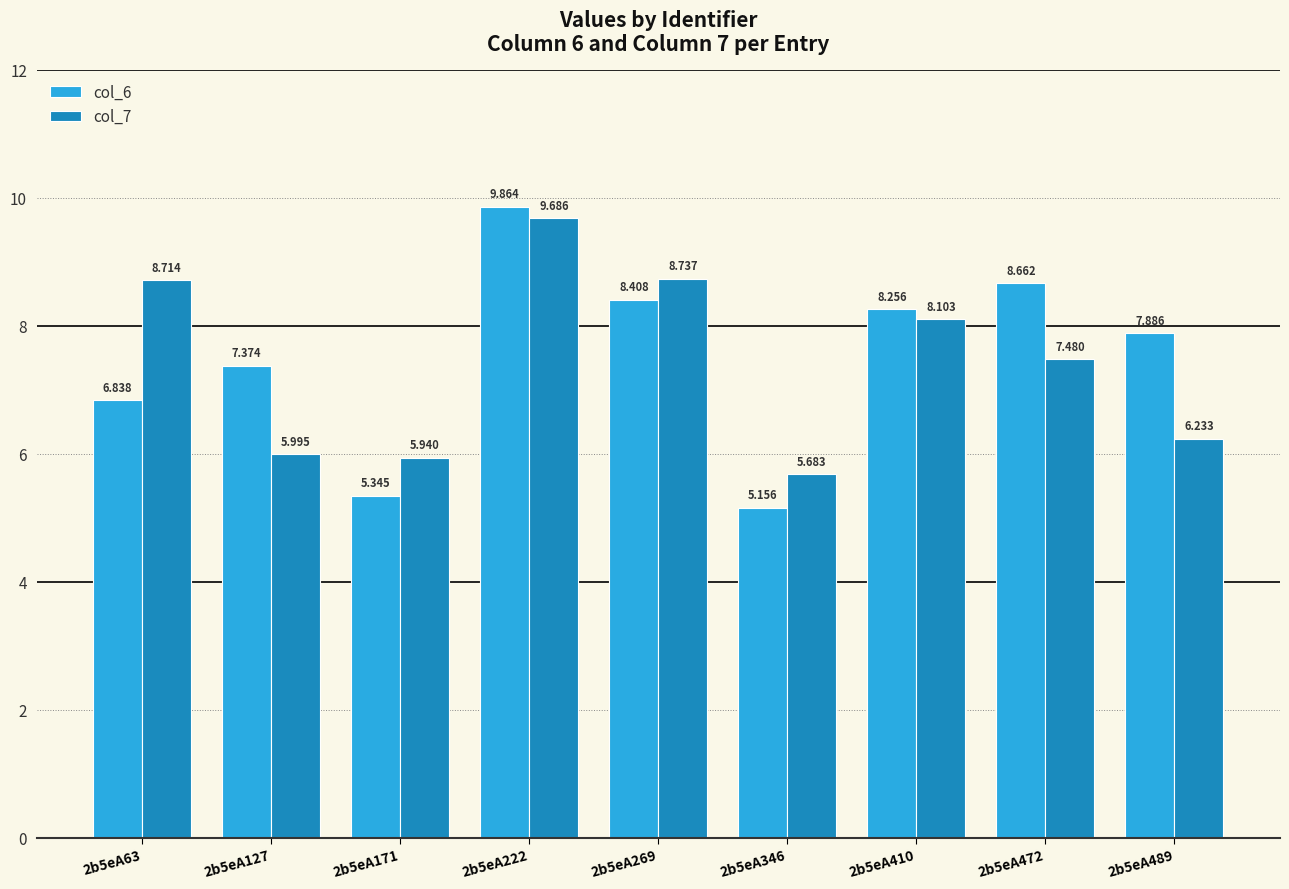

What is the total value across all series at 2b5eA472?

16.1